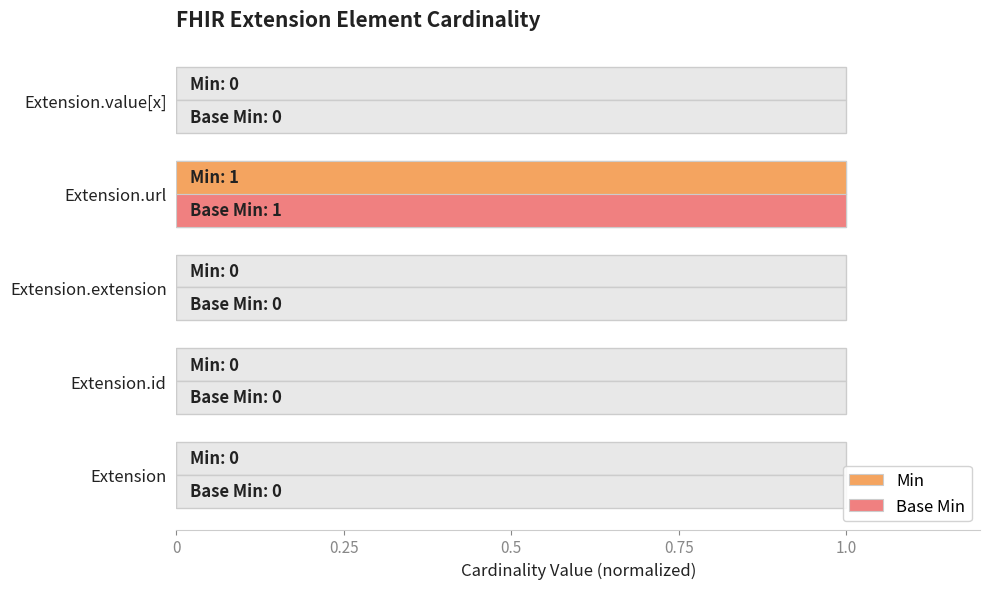

Reading right to left, extract all data points from this chart.

Min: 0	1	0	0	0
Base Min: 0	1	0	0	0